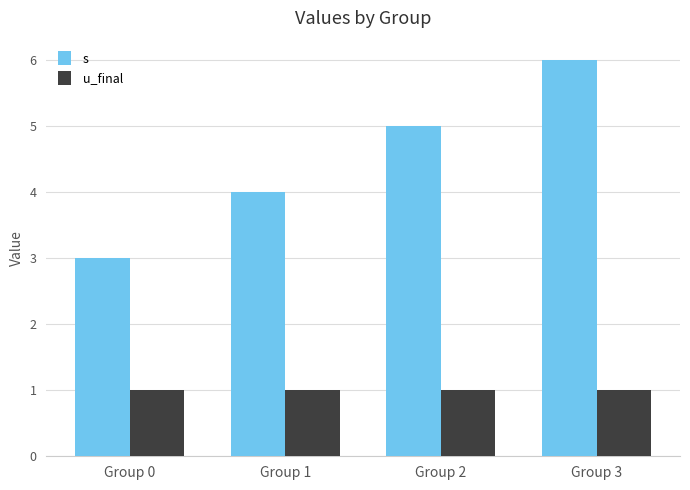

What is the smallest value displayed?

1